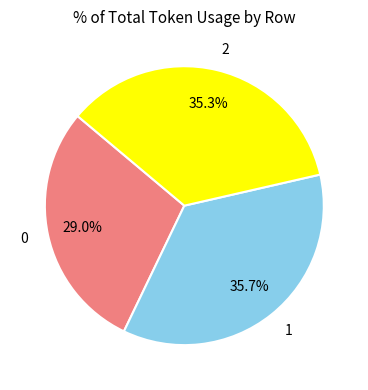

True or false: 2 accounts for 40% of the total.

False